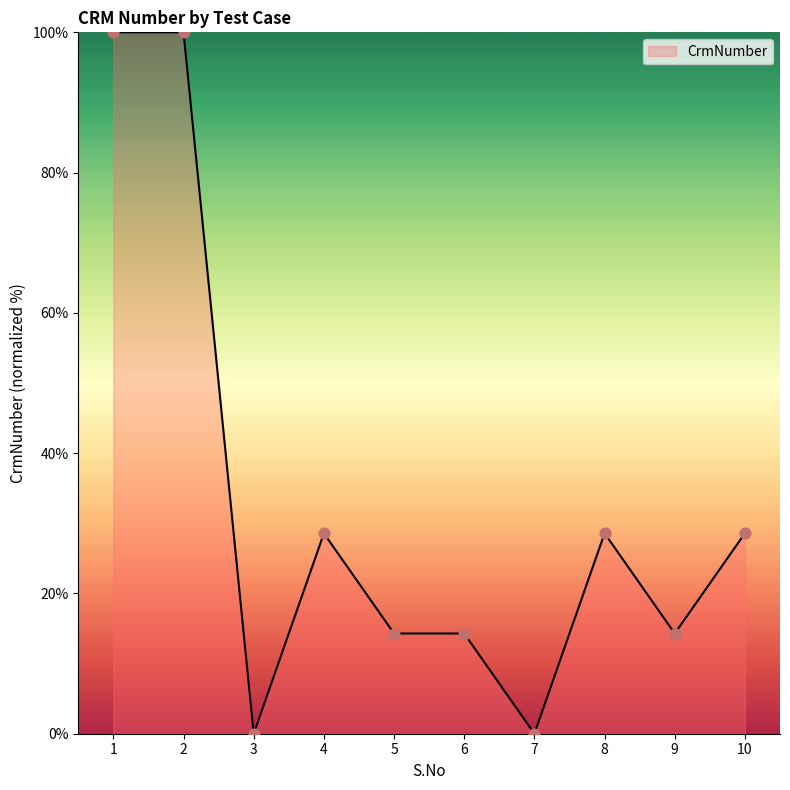

Between 4 and 9, which is larger?

4